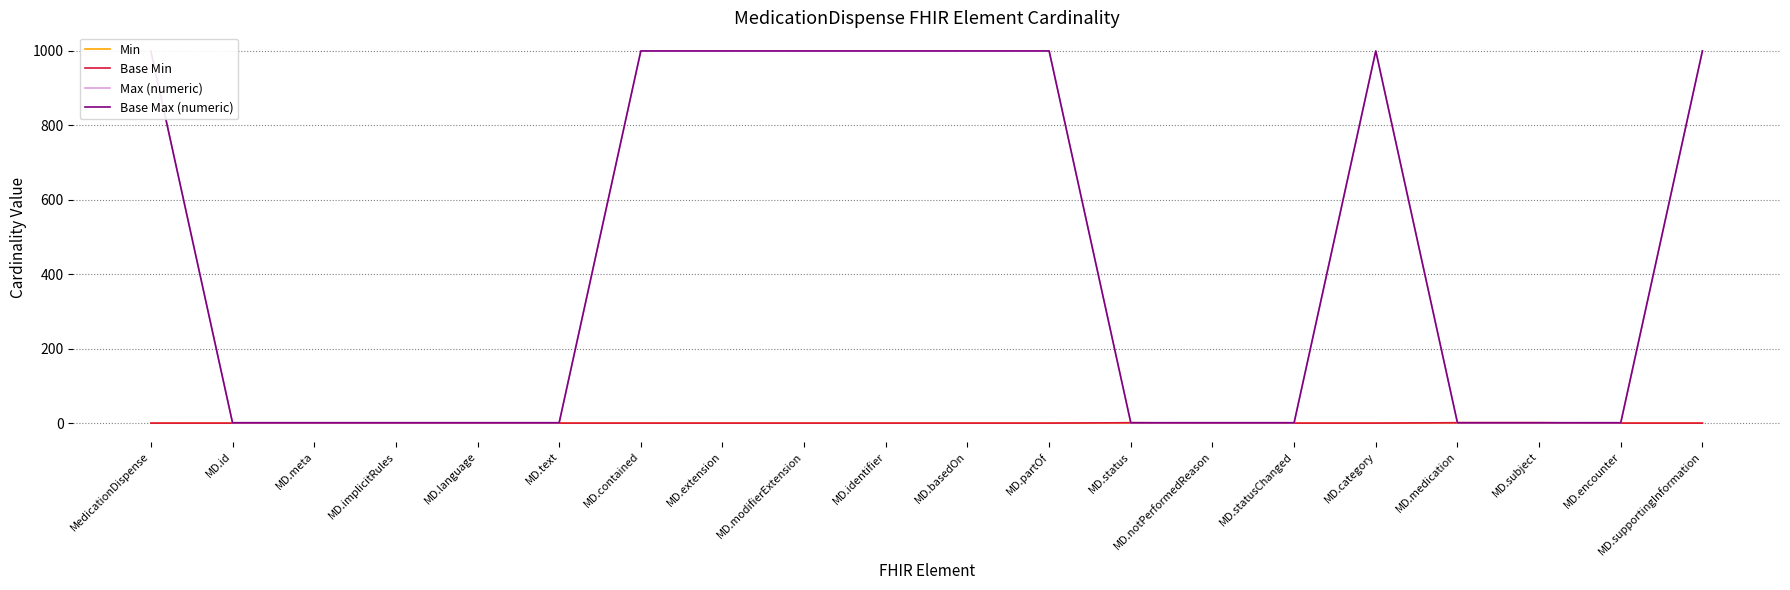

What are all the series names shown in the legend?

Min, Base Min, Max (numeric), Base Max (numeric)